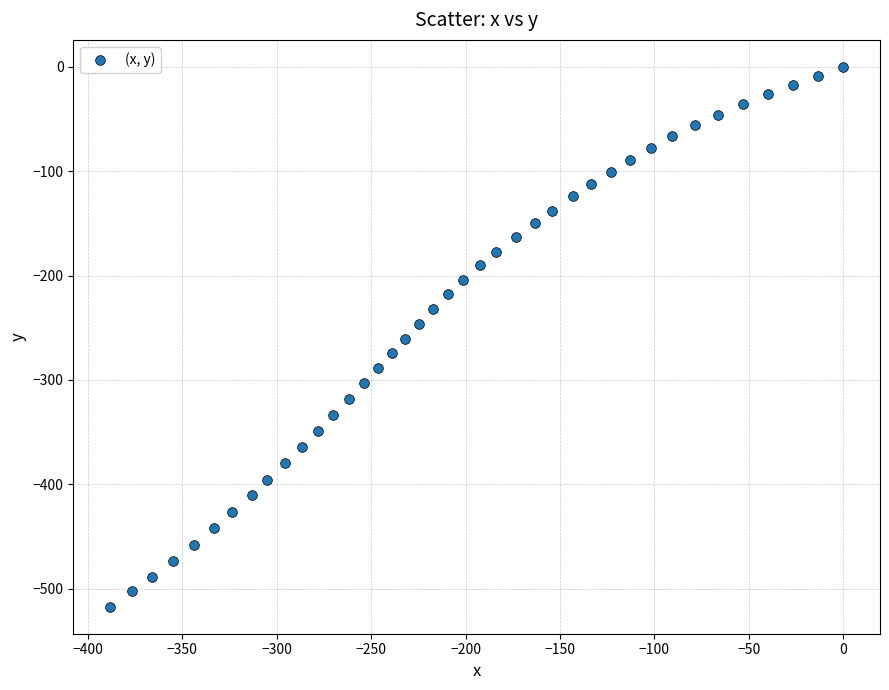

What is the range of Y values (max minus min)?

517.3